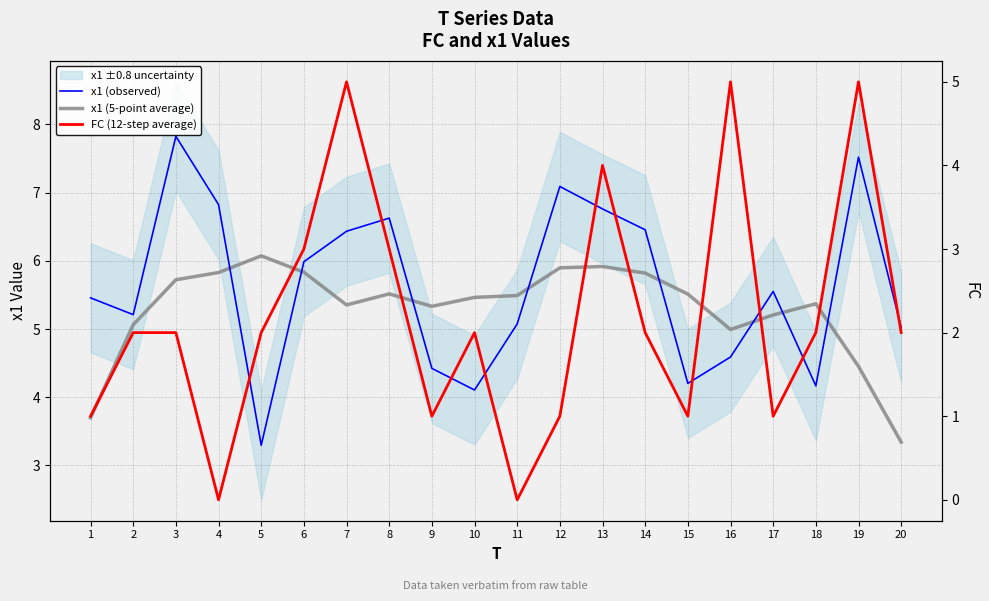

Where does the x1 (5-point average) series first go above 5?

2